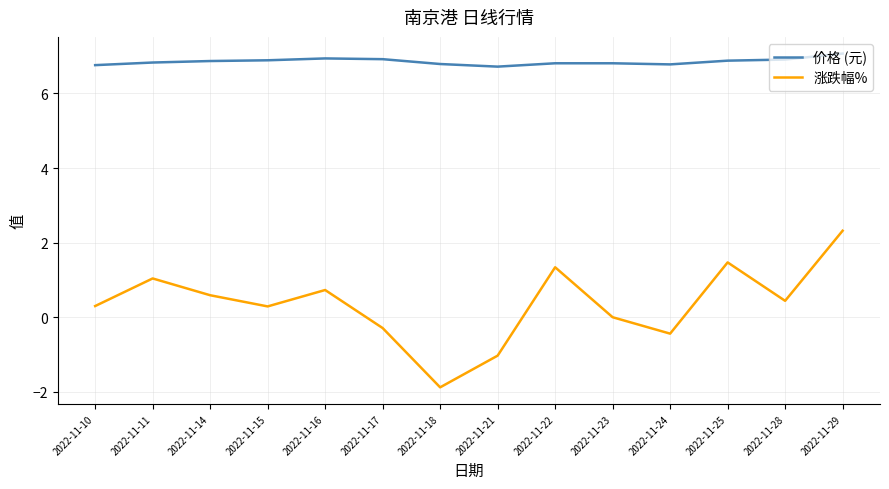

What is the difference between the highest and lowest values at 2022-11-22?

5.5